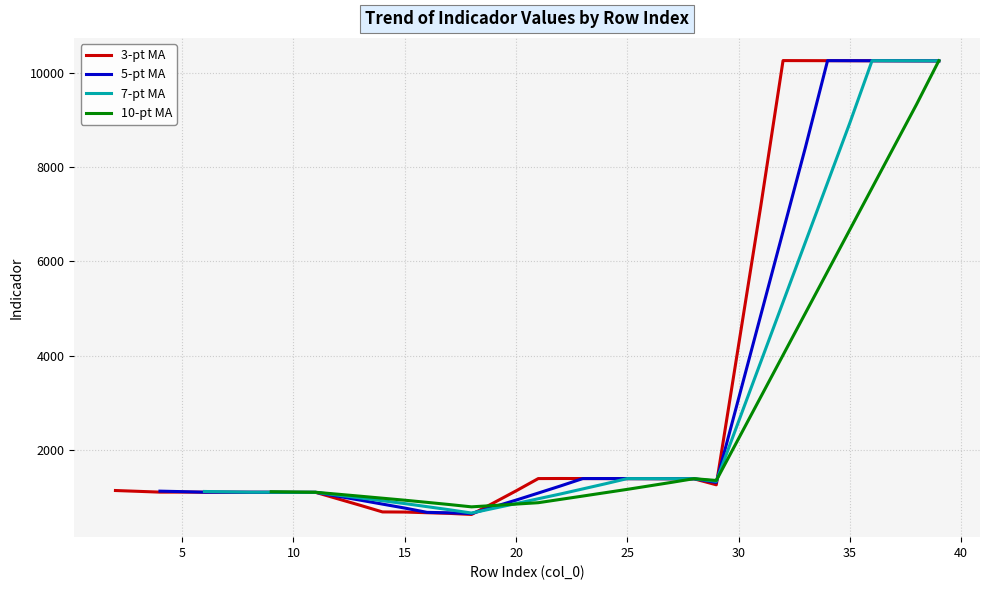

How many points are lower than both their immediate neighbors (excluding endpoints)?

7